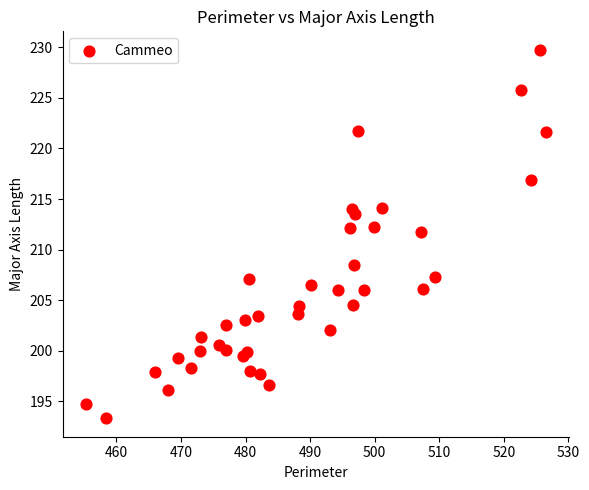

What is the range of X values (max minus min)?

71.3